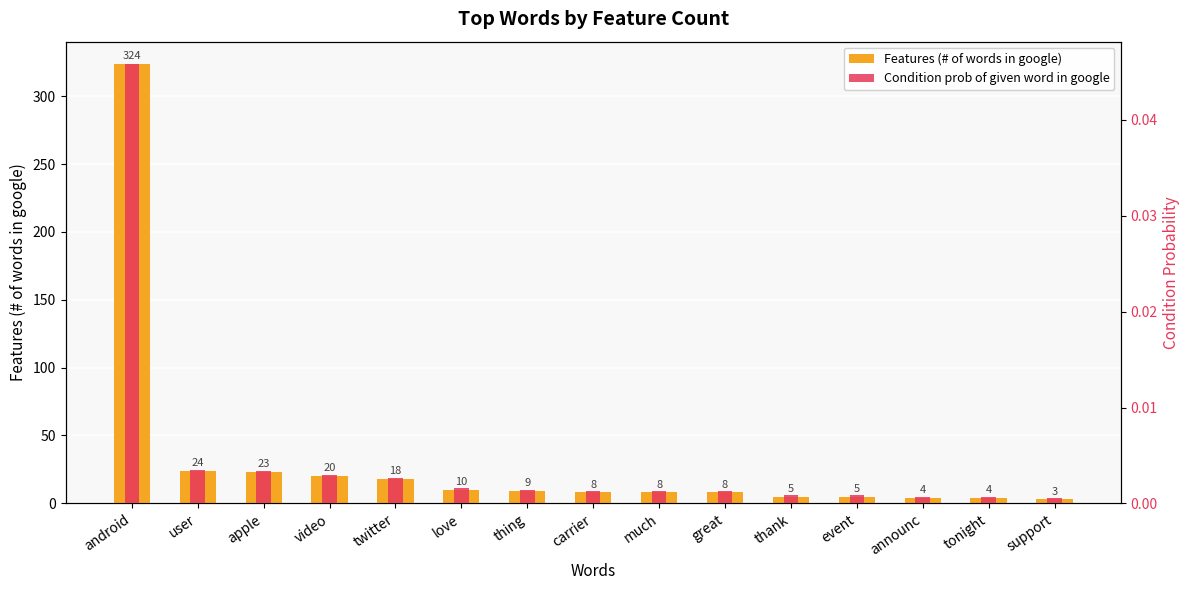

Reading left to right, transcribe all the data shown in this chart.

Features (# of words in google): 324.0	24.0	23.0	20.0	18.0	10.0	9.0	8.0	8.0	8.0	5.0	5.0	4.0	4.0	3.0
Condition prob of given word in google: 0.0	0.0	0.0	0.0	0.0	0.0	0.0	0.0	0.0	0.0	0.0	0.0	0.0	0.0	0.0